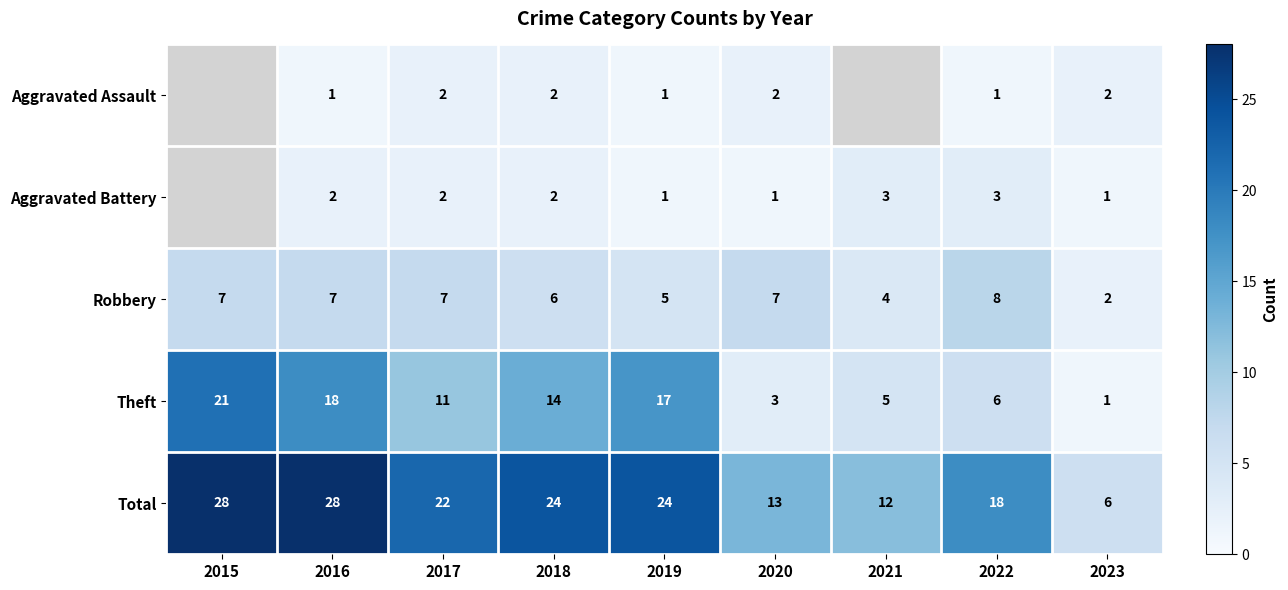

What is the total value across all series at 2018?

48.0